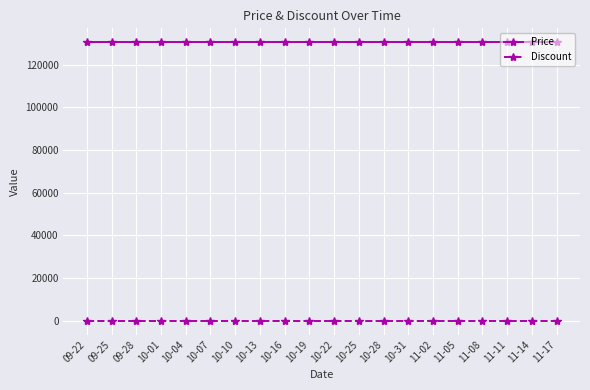

What are all the series names shown in the legend?

Price, Discount